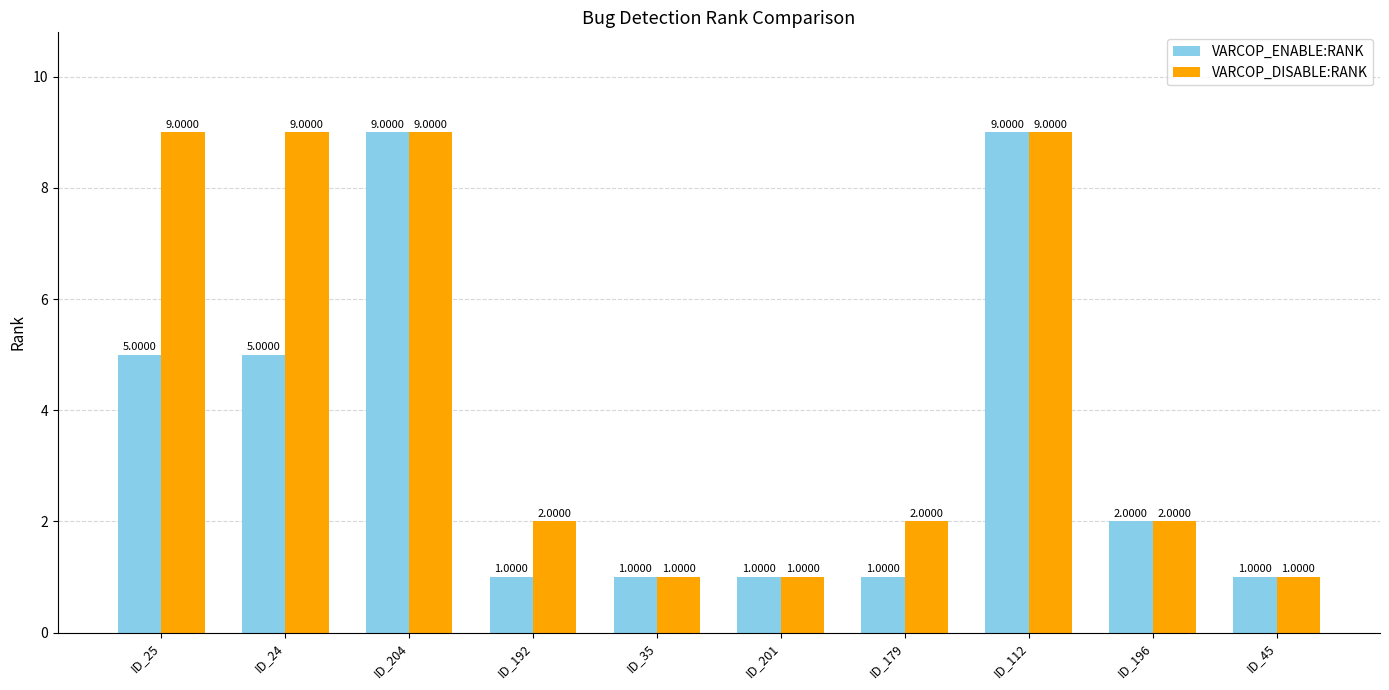

Which series has the largest total across all categories?

VARCOP_DISABLE:RANK